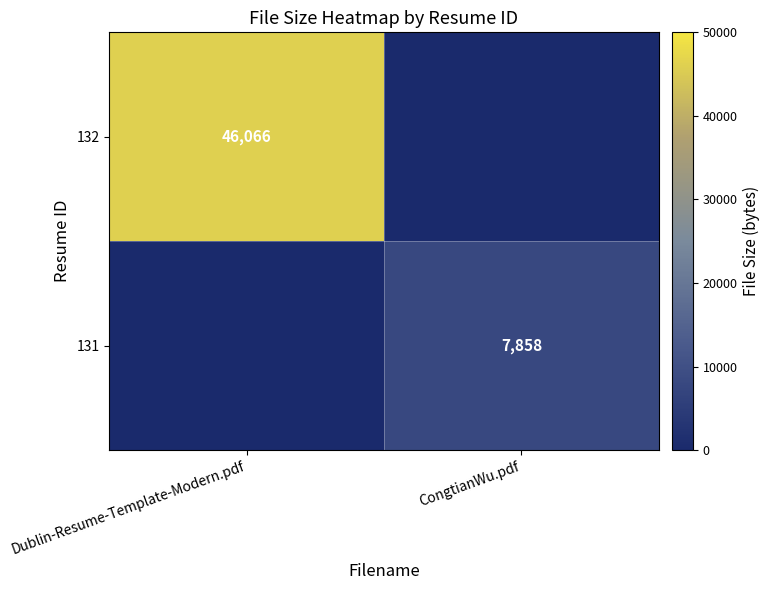

Is it true that 132 equals 46066 at Dublin-Resume-Template-Modern.pdf?

True